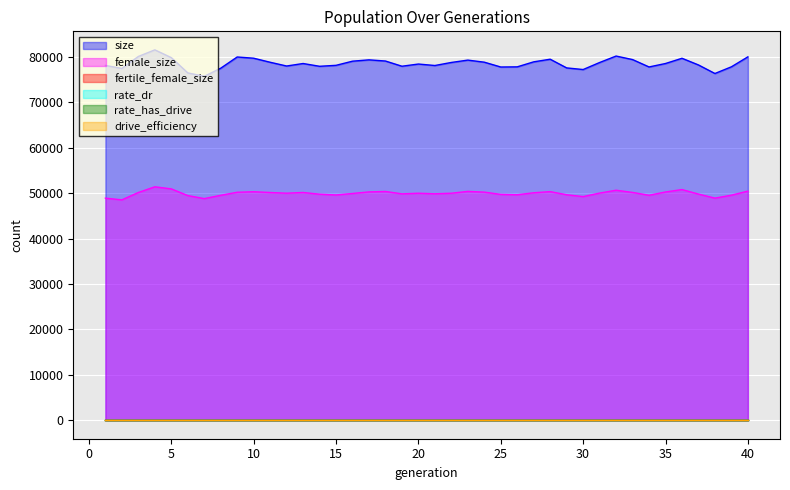

At which category does the chart reach its peak across all series?

4